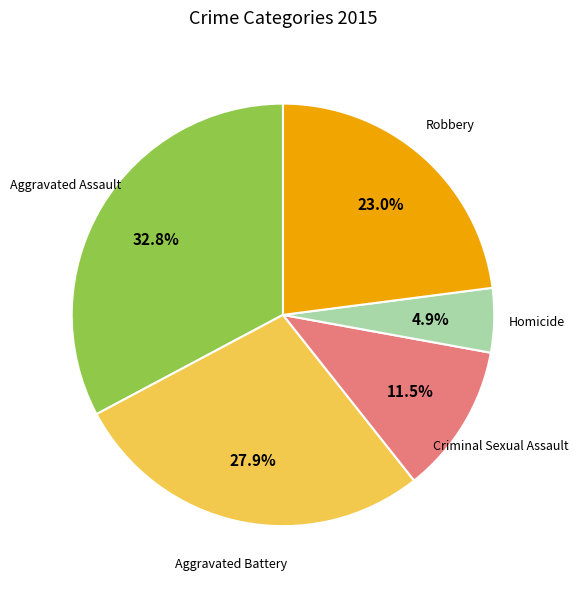

Is there a majority slice in this chart?

No